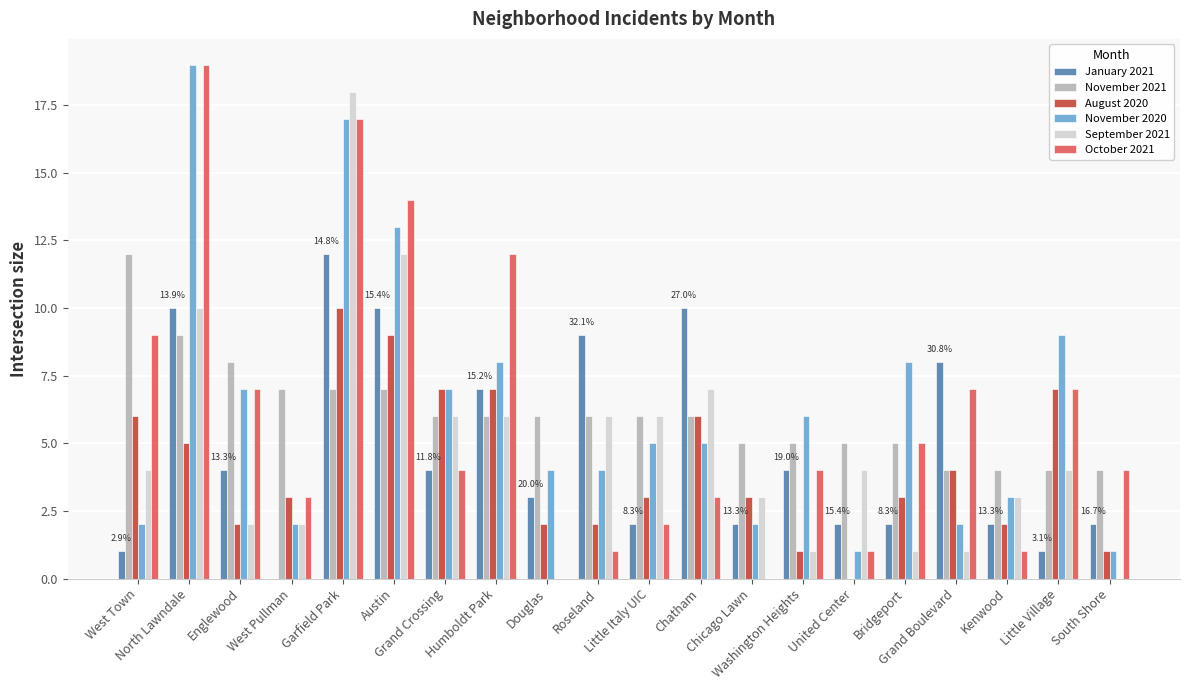

What is the sum of all September 2021 values?

96